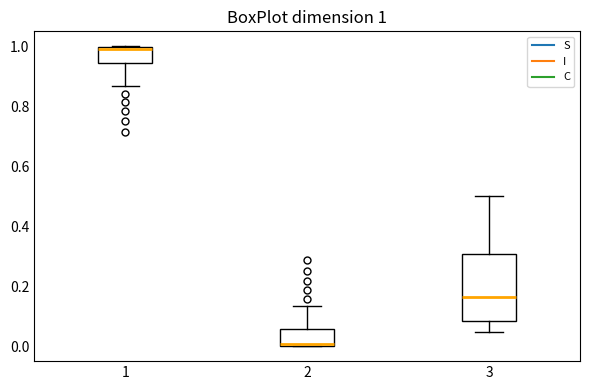

Which box's median line is the highest?

1